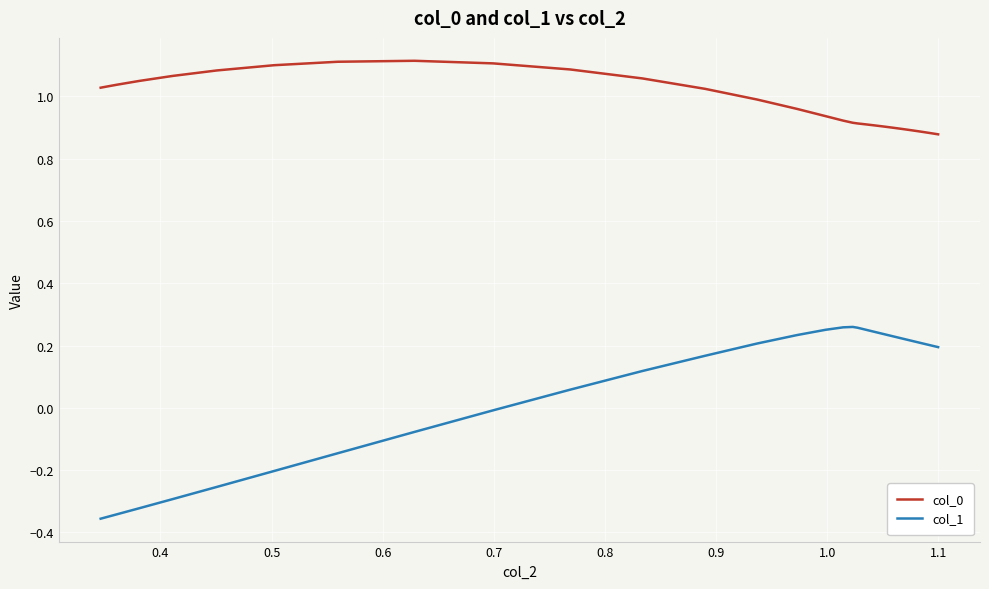

What is the difference between the maximum and minimum values in the col_1 series?

0.6